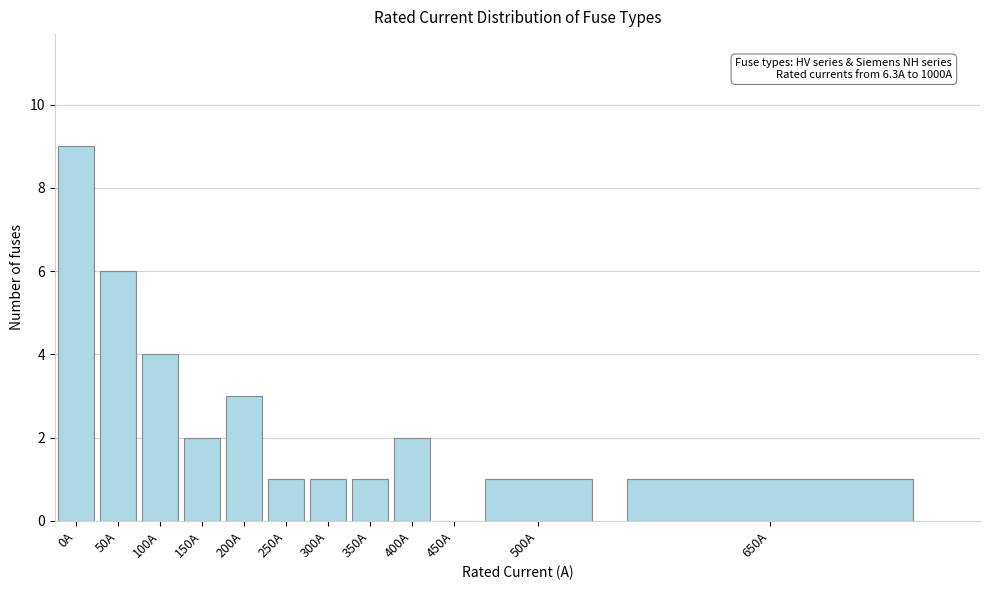

Reading left to right, what are all the values shown in this chart?

0A=9	50A=6	100A=4	150A=2	200A=3	250A=1	300A=1	350A=1	400A=2	450A=0	500A=1	650A=1